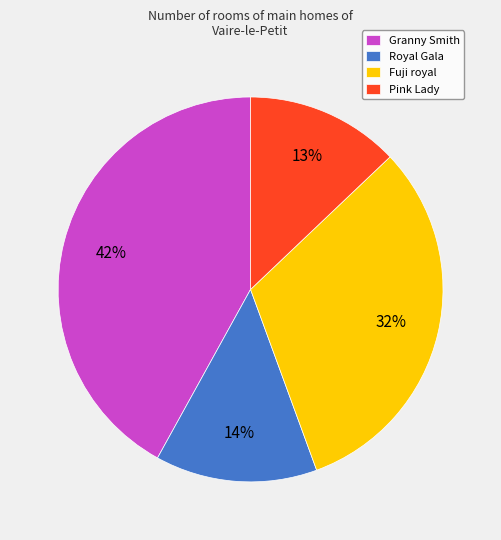

What is the ratio of the value at Pink Lady to the value at Royal Gala?

0.9